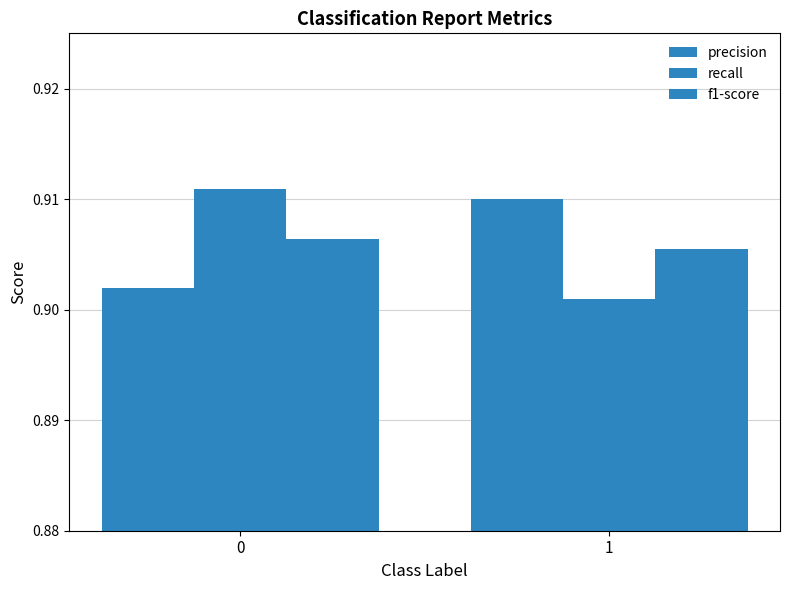

How many bars are there in total?

6